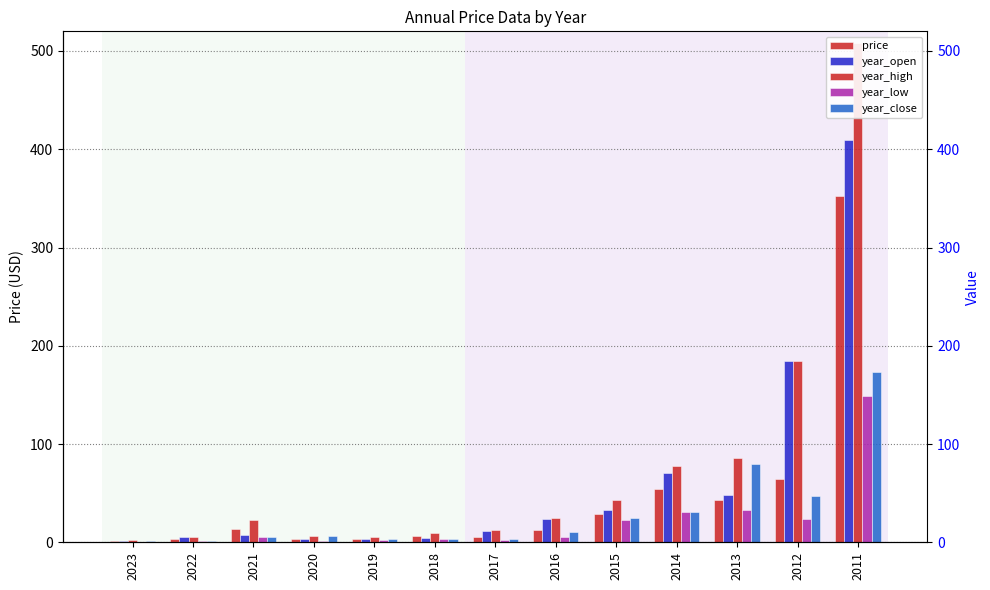

What is the value of the year_open bar at the 2nd from the left?

5.9